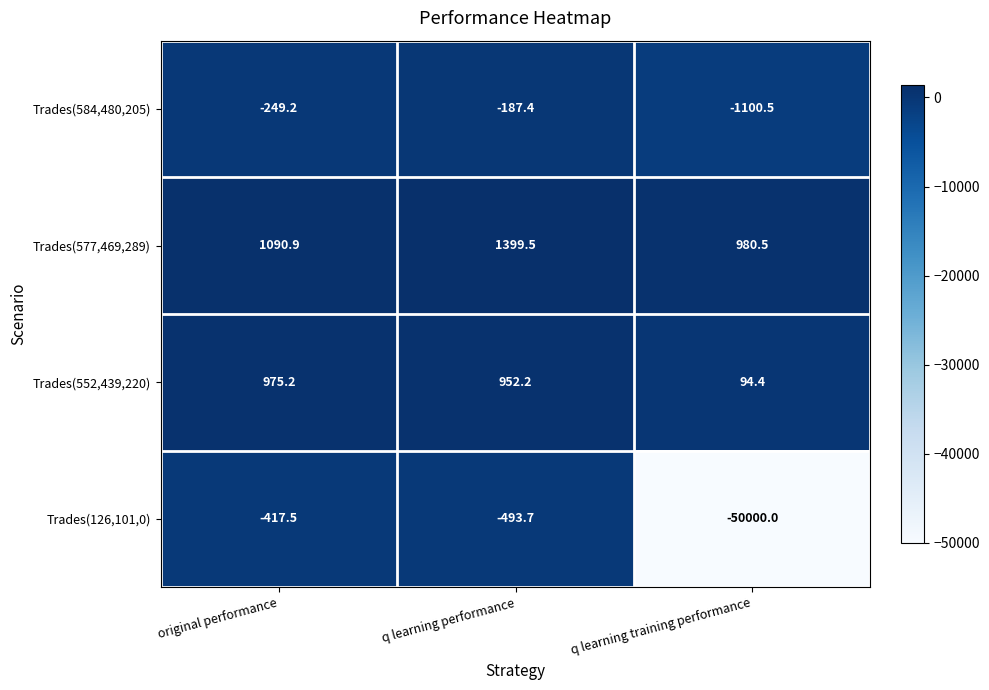

True or false: Trades(126,101,0) has a value of -493.7 at q learning performance.

True